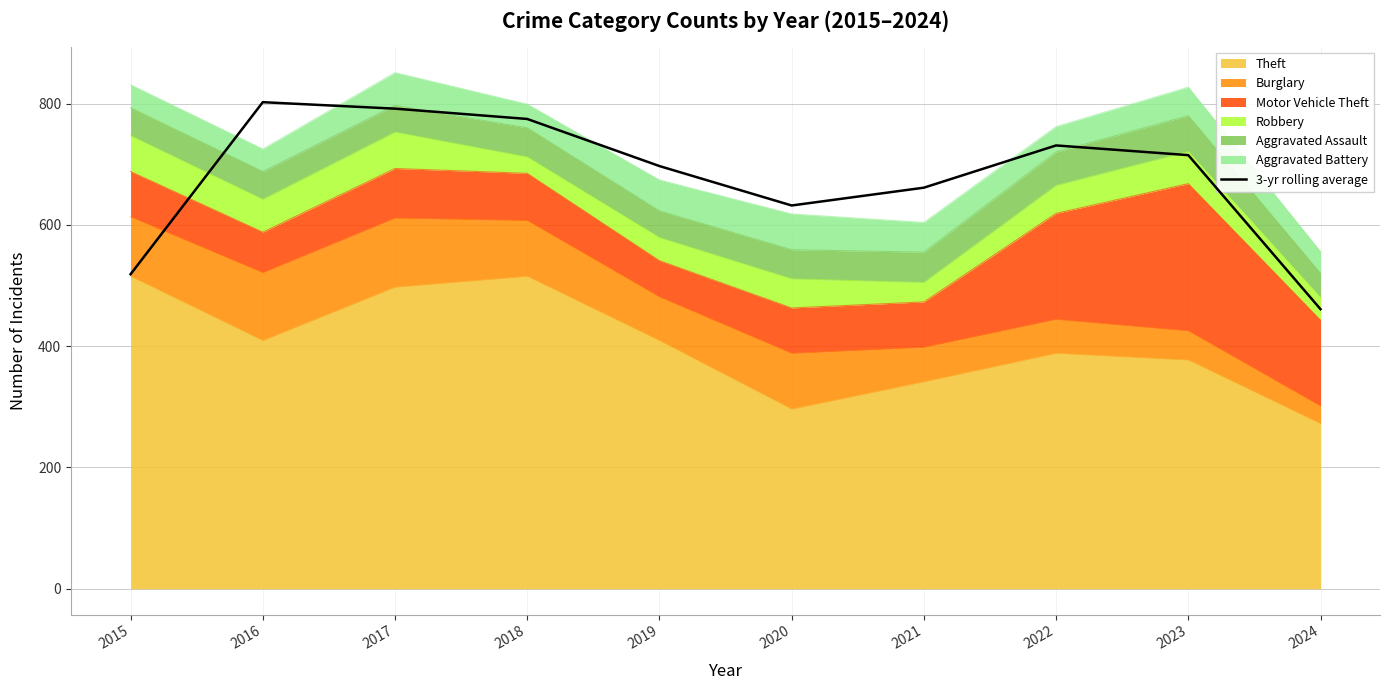

The value at 2024 is 461.0. True or false?

True